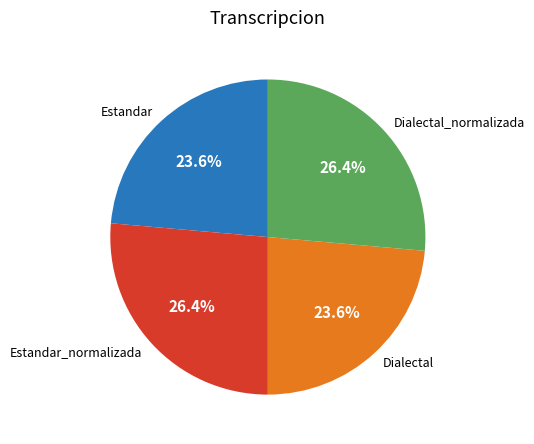

Count the number of slices in the pie.

4